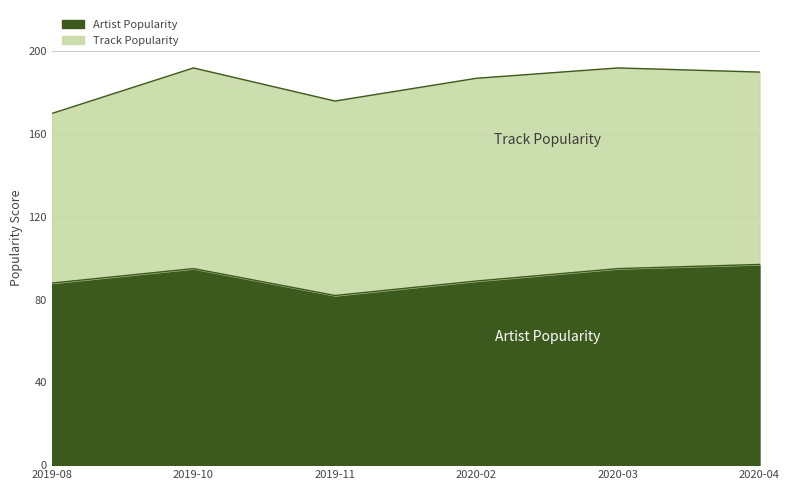

Rank the categories by value from highest to lowest.

2020-04, 2019-10, 2020-03, 2020-02, 2019-08, 2019-11